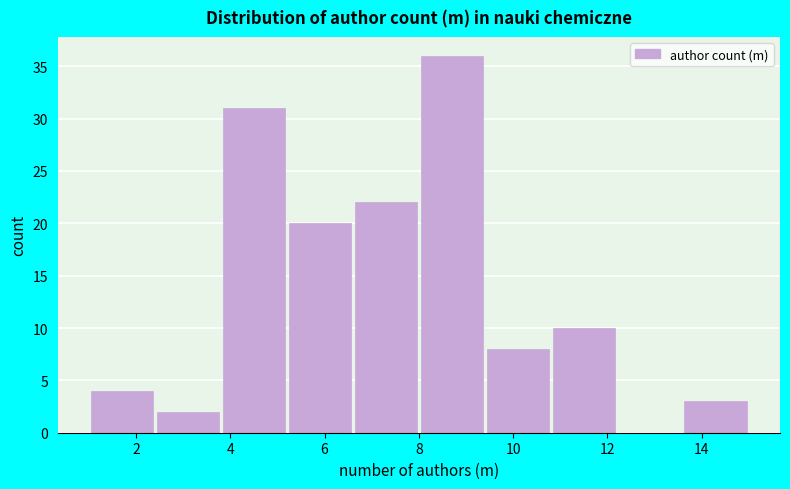

Reading left to right, list every bar in this chart as the range it spans on the x-axis followed by its height. The values are not printed on the chart, so give them approximately, as read against the axis.

1.0 to 2.4: 4
2.4 to 3.8: 2
3.8 to 5.2: 31
5.2 to 6.6: 20
6.6 to 8.0: 22
8.0 to 9.4: 36
9.4 to 10.8: 8
10.8 to 12.2: 10
12.2 to 13.6: 0
13.6 to 15.0: 3